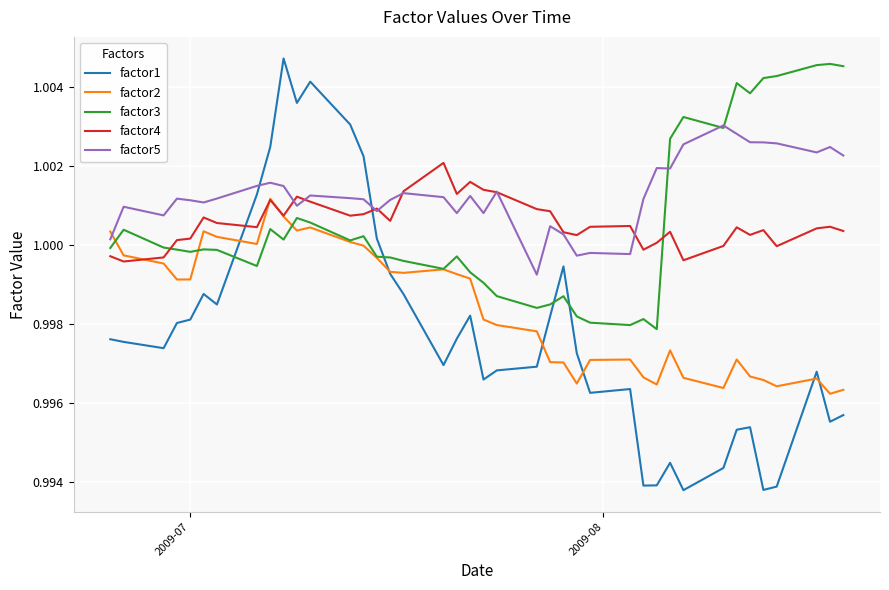

After their last crossing, which series has the higher values: factor4 or factor5?

factor5